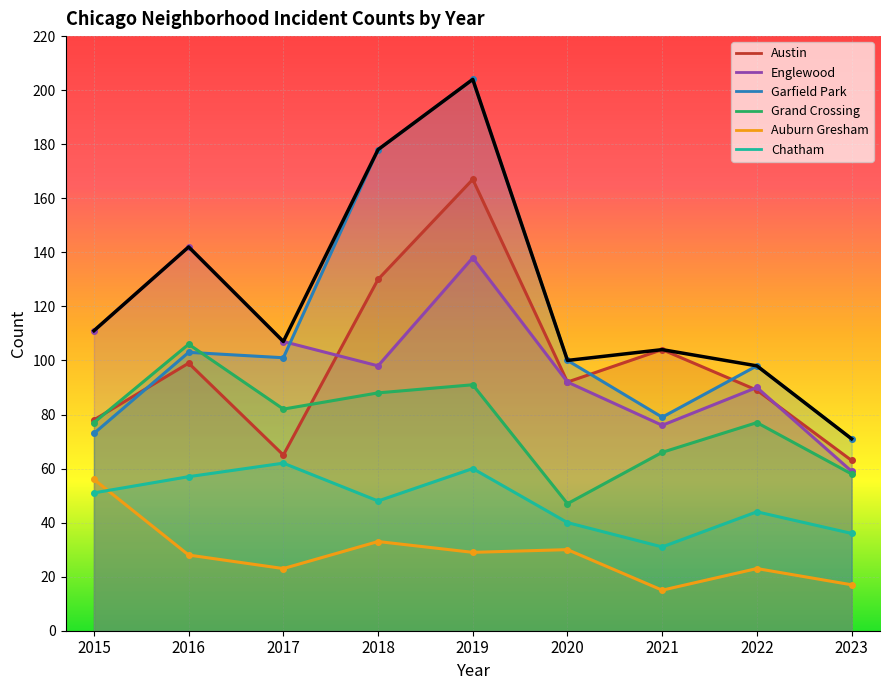

Reading left to right, transcribe all the data shown in this chart.

Austin: 78	99	65	130	167	92	104	89	63
Englewood: 111	142	107	98	138	92	76	90	59
Garfield Park: 73	103	101	178	204	100	79	98	71
Grand Crossing: 77	106	82	88	91	47	66	77	58
Auburn Gresham: 56	28	23	33	29	30	15	23	17
Chatham: 51	57	62	48	60	40	31	44	36